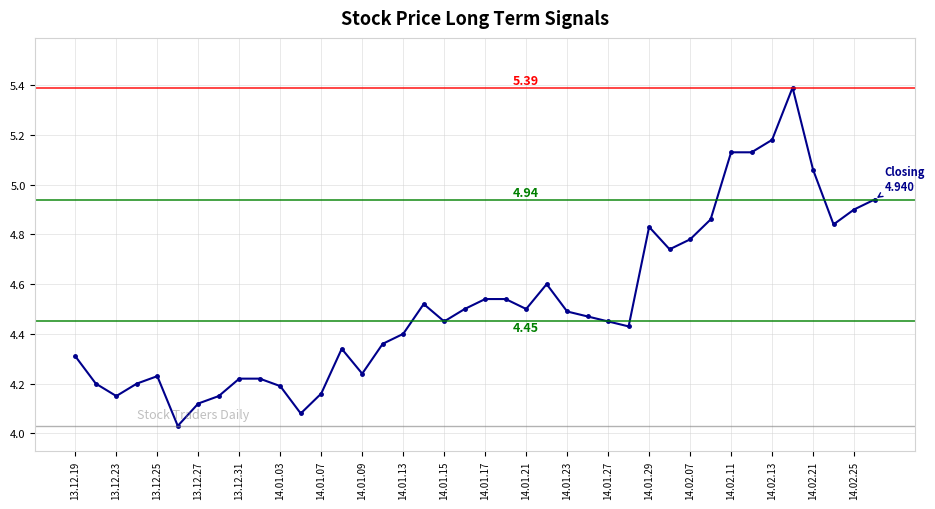

What is the difference between the maximum and minimum values?

1.4